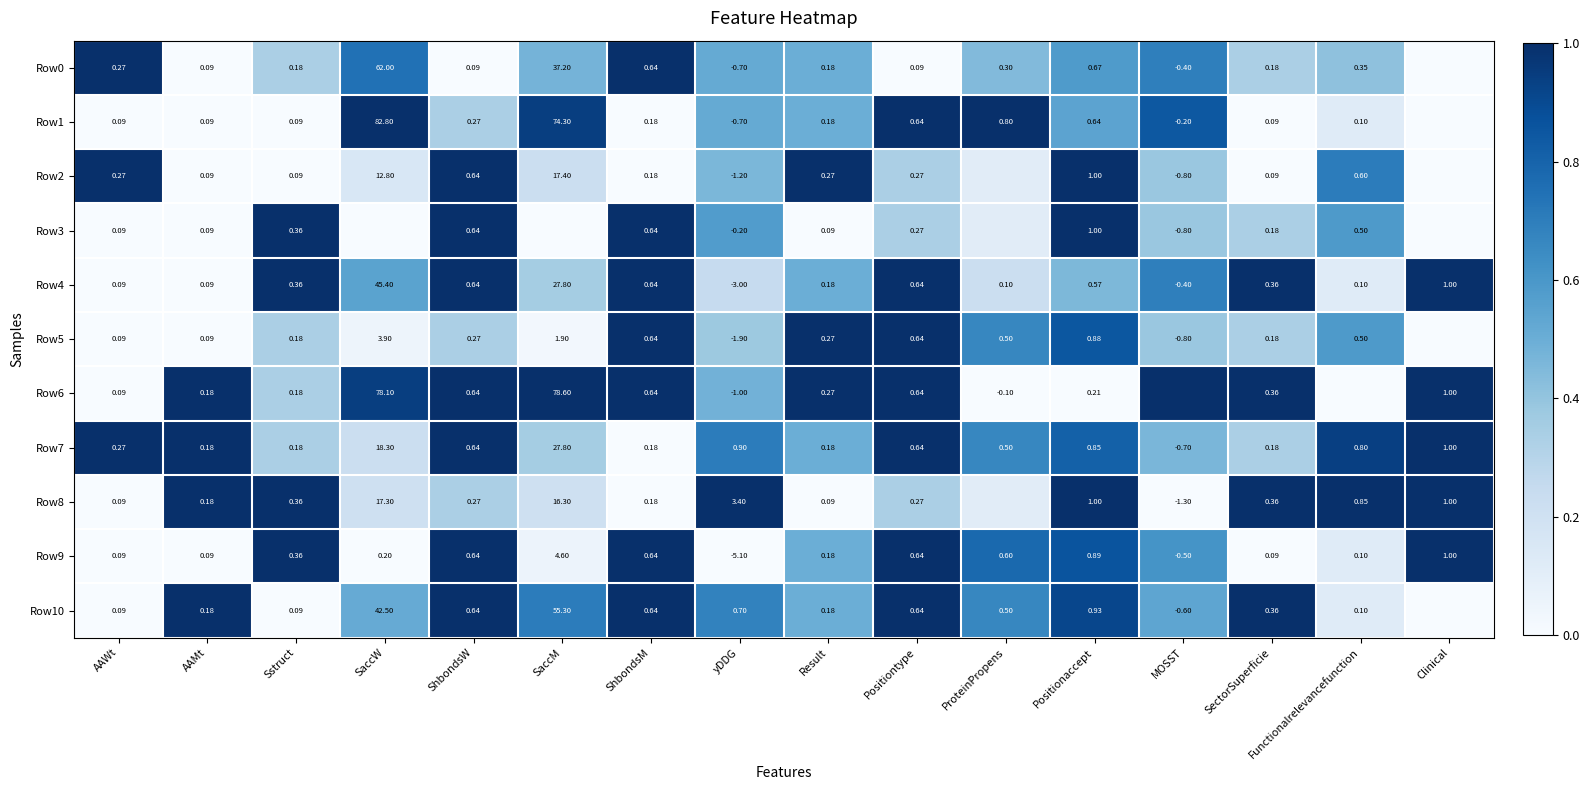

How many data points in Row7 are above 0?

15